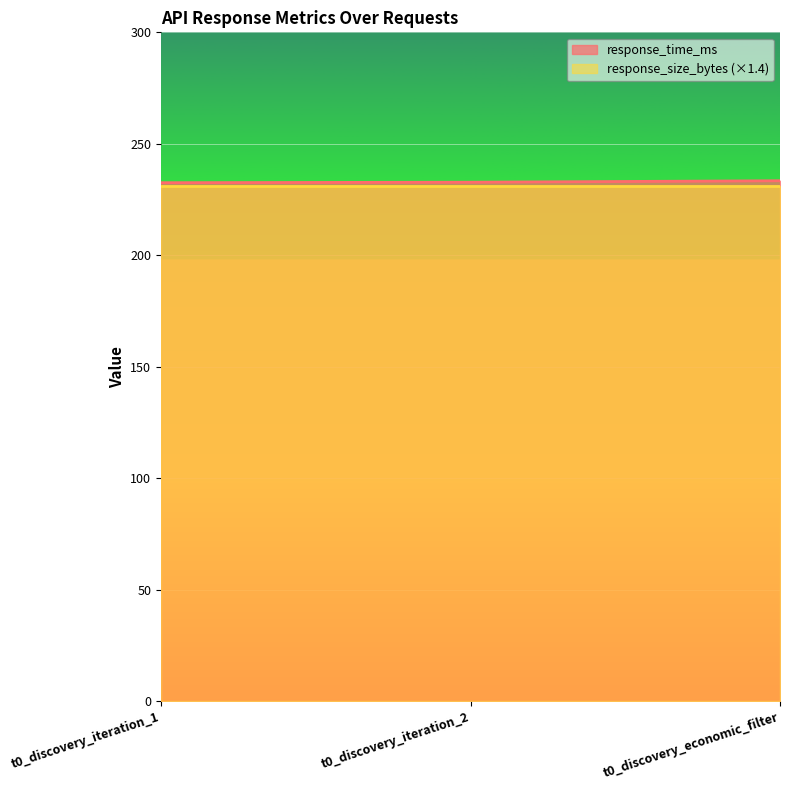

Reading left to right, what are all the values shown in this chart?

232.6	232.8	233.4